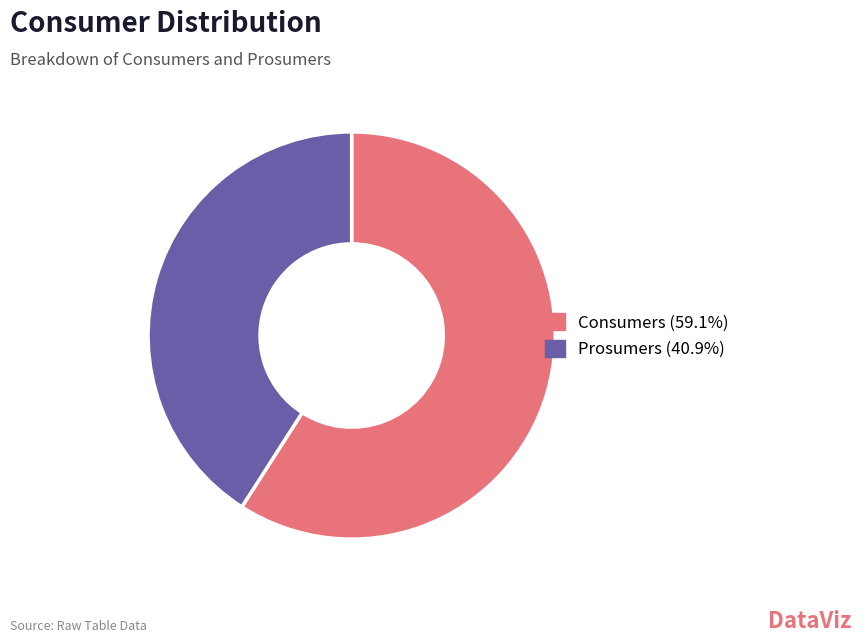

Combined, do Consumers and Prosumers account for over 50%?

Yes